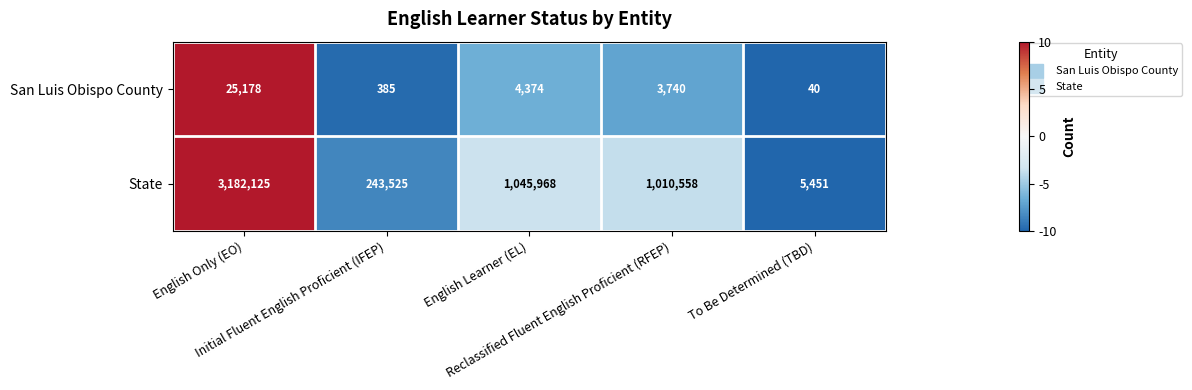

List the series in order of their peak value, highest first.

State, San Luis Obispo County